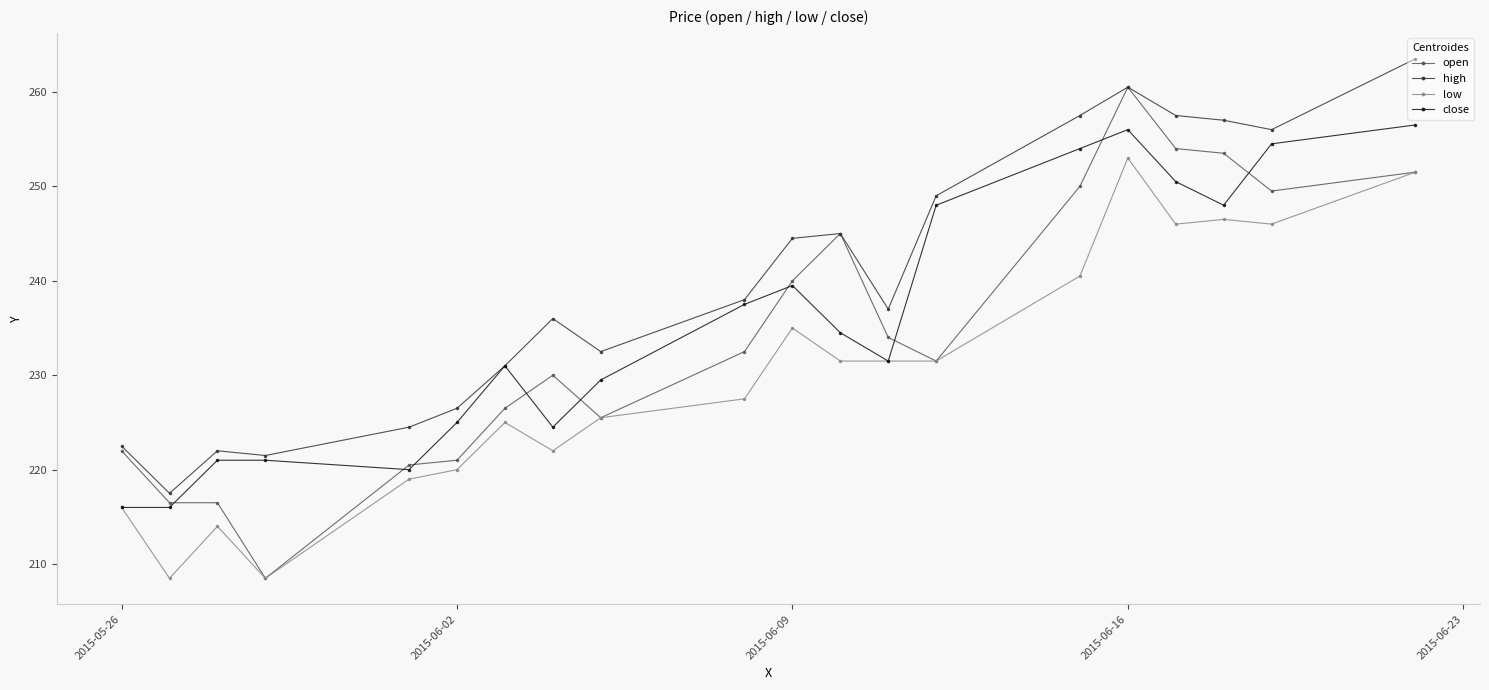

Does the chart display data point markers on the line(s)?

Yes